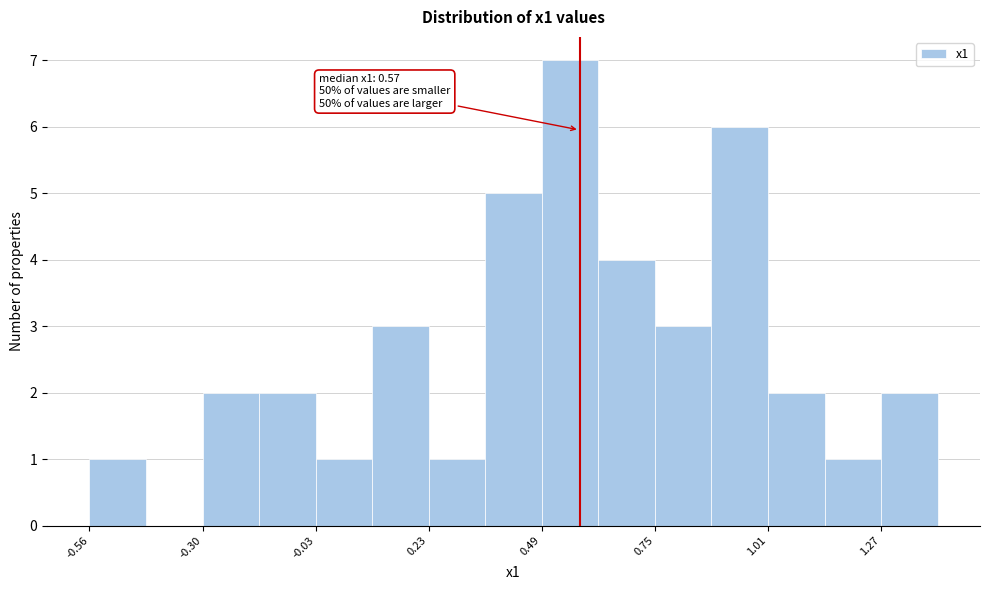

Read against the x-axis, roughly where is the centre of the tallest bar?

0.55